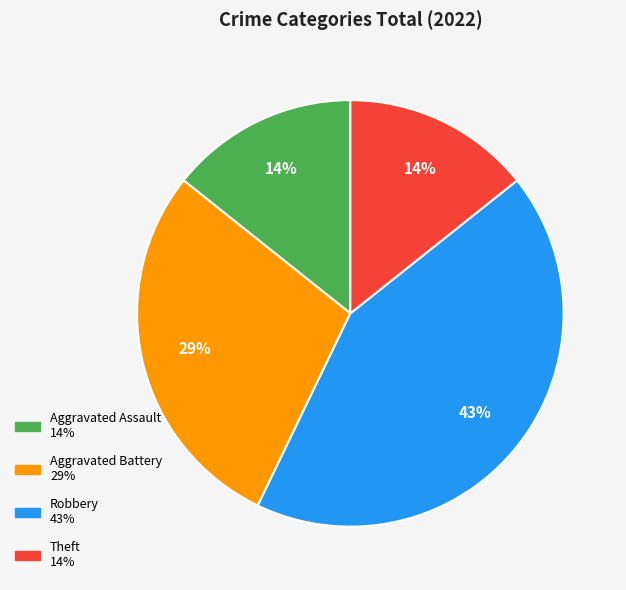

To the nearest percent, what percentage of the pie is Aggravated Battery?

29%